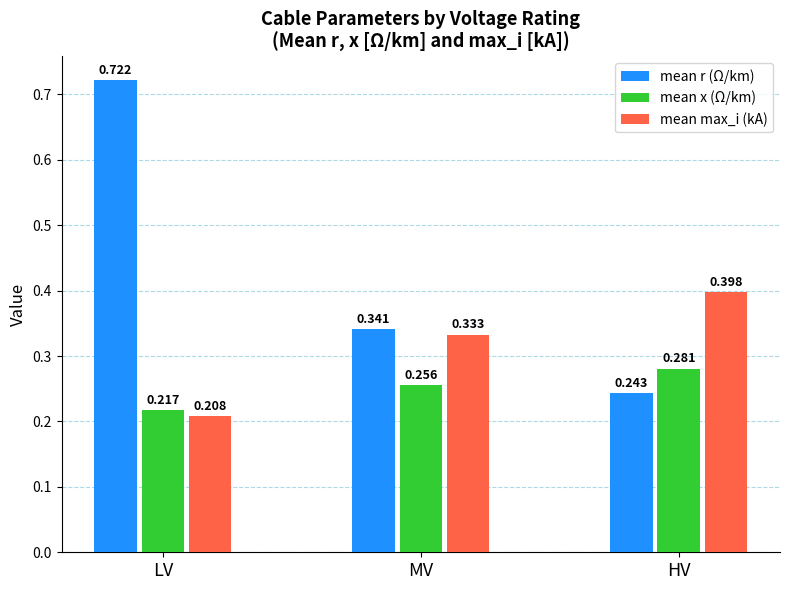

Which series has the largest range (max minus min)?

mean r (Ω/km)